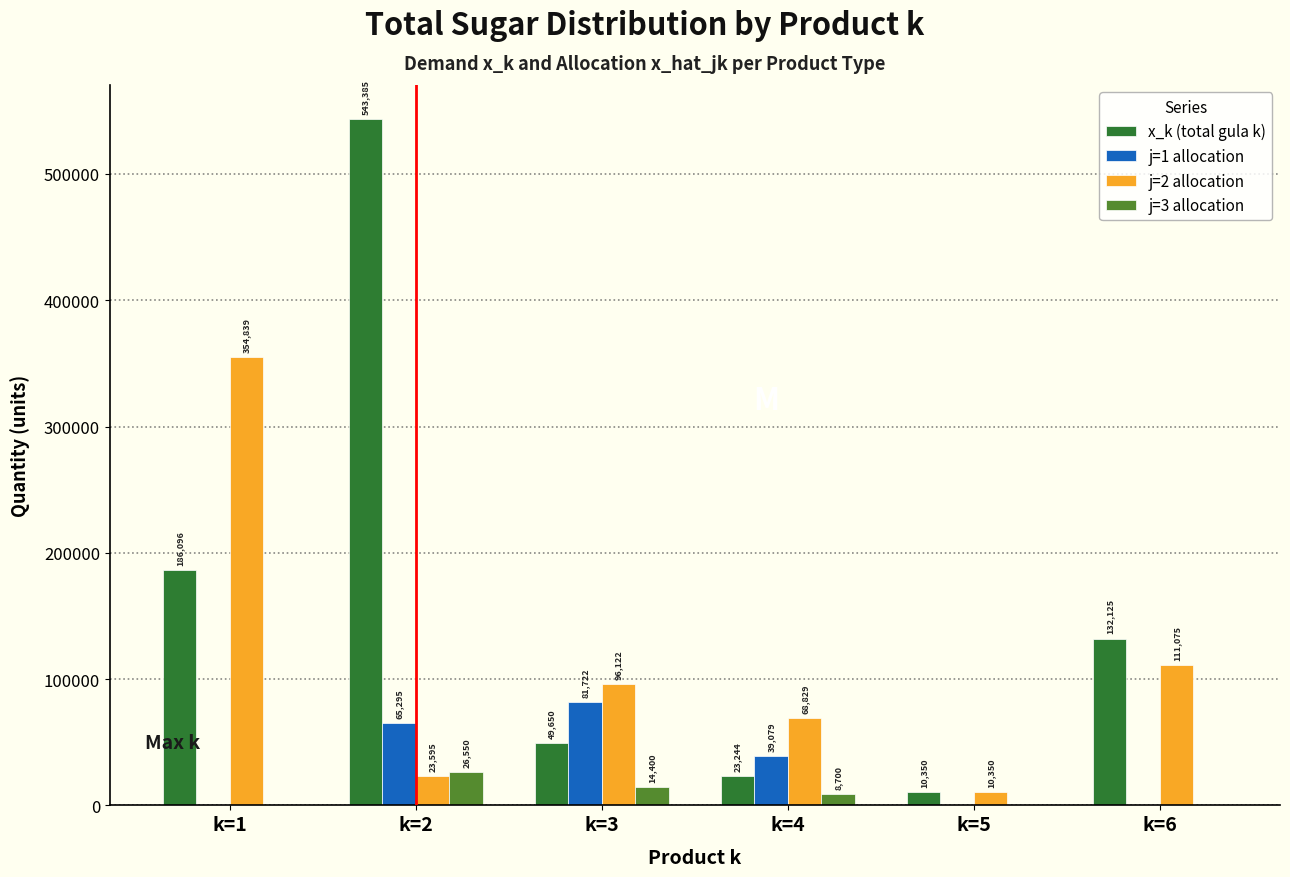

Reading left to right, extract all data points from this chart.

x_k (total gula k): k=1=186096	k=2=543385	k=3=49650	k=4=23244	k=5=10350	k=6=132125
j=1 allocation: k=1=0	k=2=65295	k=3=81722	k=4=39079	k=5=0	k=6=0
j=2 allocation: k=1=354839	k=2=23595	k=3=96122	k=4=68829	k=5=10350	k=6=111075
j=3 allocation: k=1=0	k=2=26550	k=3=14400	k=4=8700	k=5=0	k=6=0